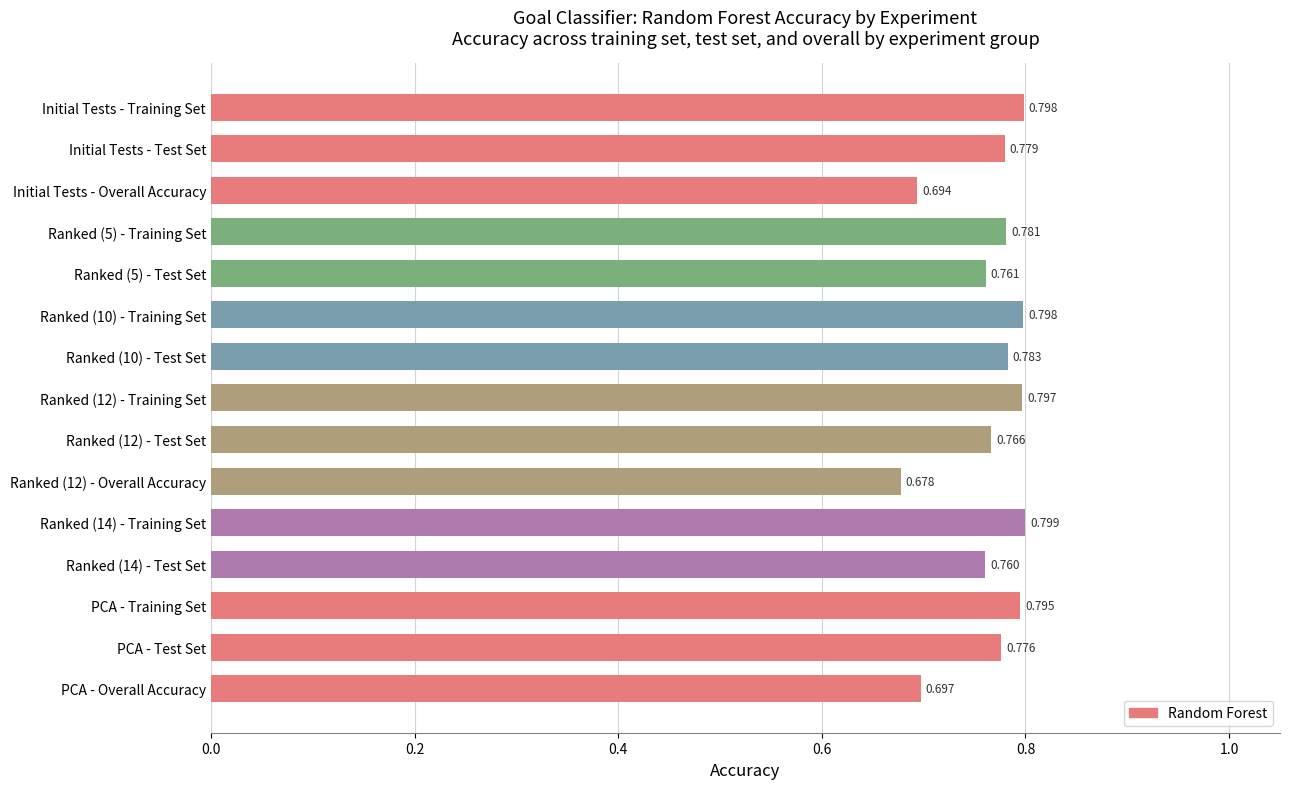

What is the label of the 13th bar from the top?

PCA - Training Set